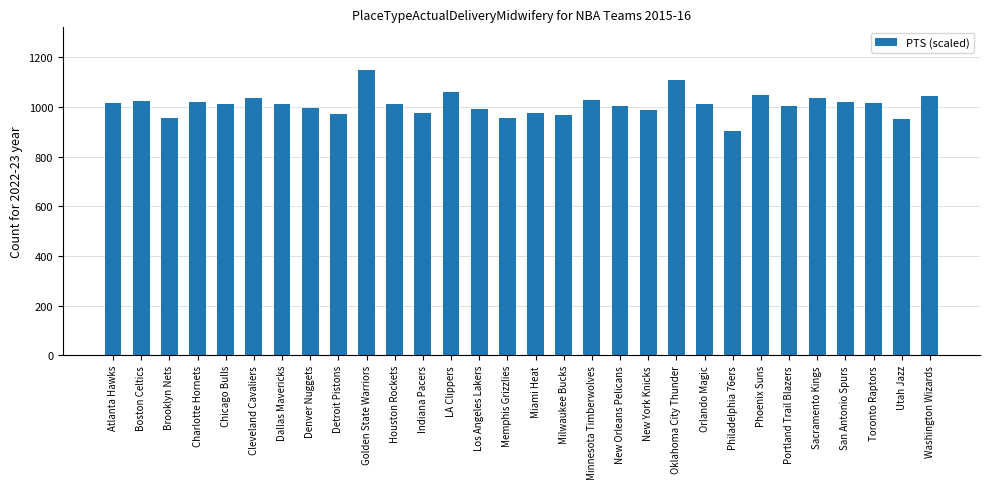

True or false: the data shows 958 at Memphis Grizzlies.

True